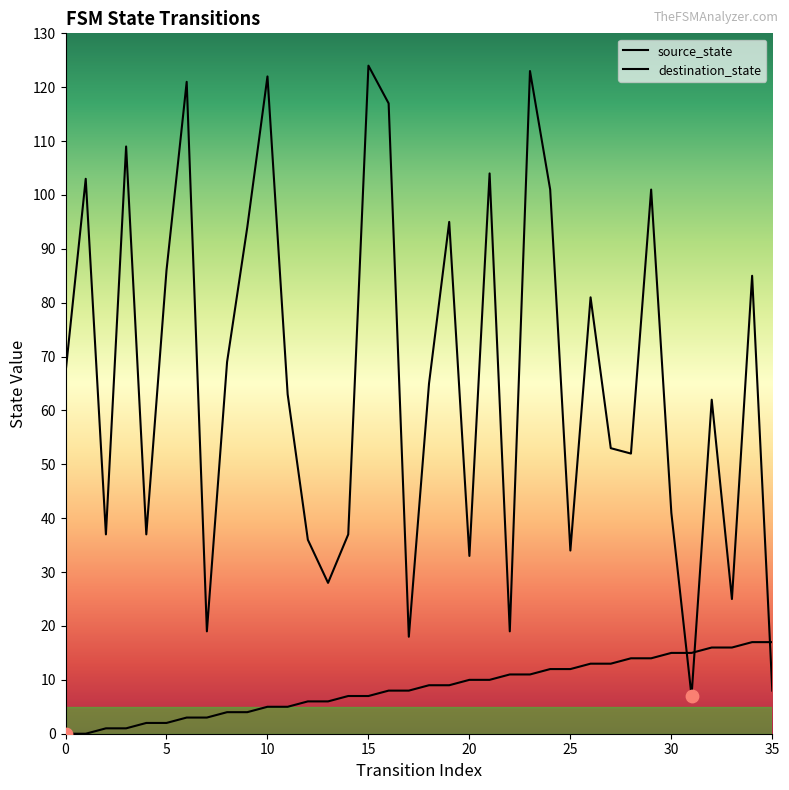

Is the value of source_state at 2 greater than the value of destination_state at 22?

No